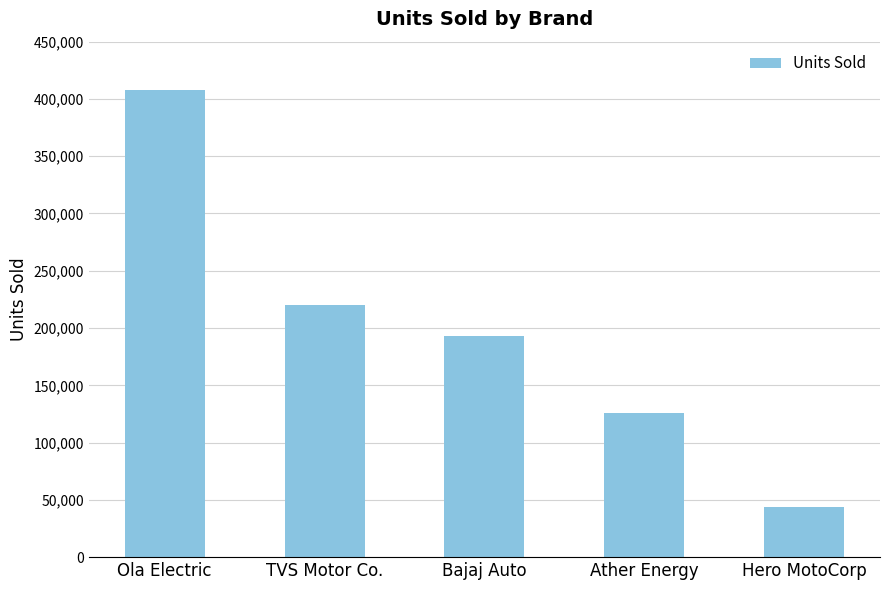

Count the number of categories in the chart.

5